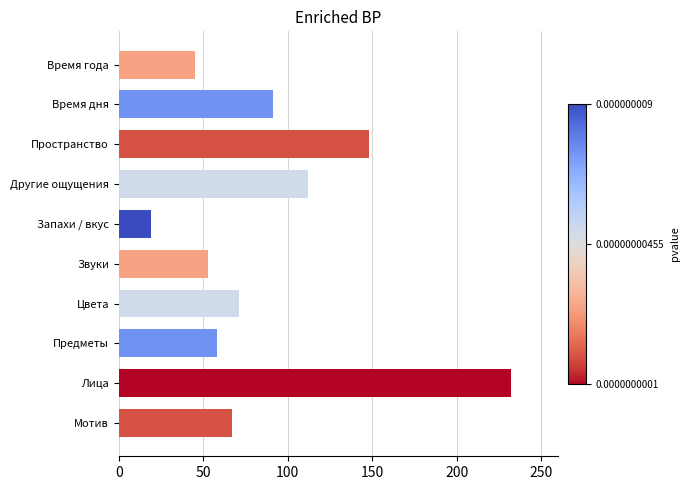

The chart shows a value of 53 at Звуки. True or false?

True